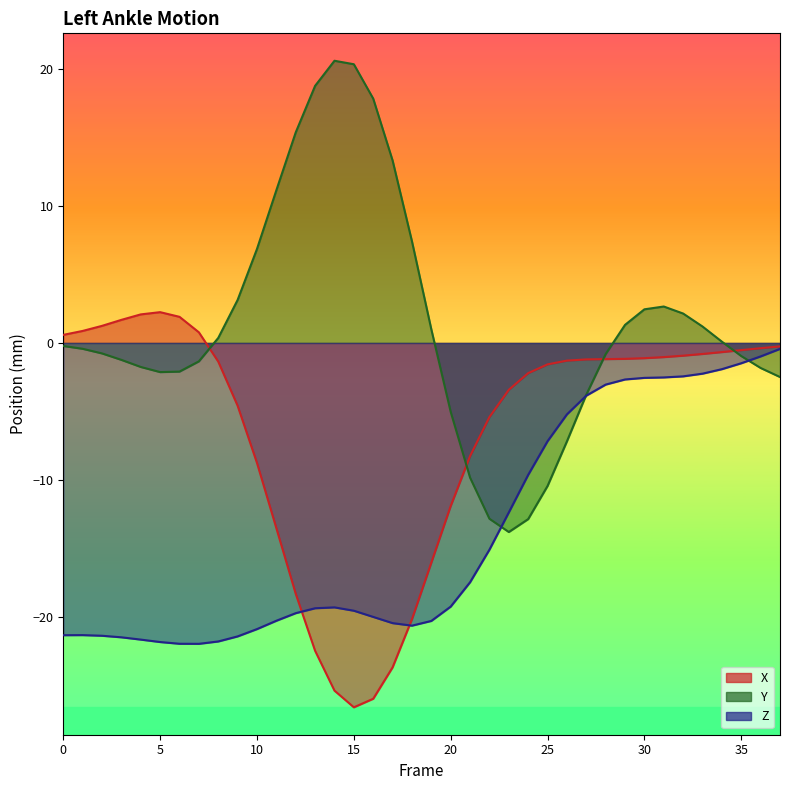

How many interior local peaks does the Y series have?

2